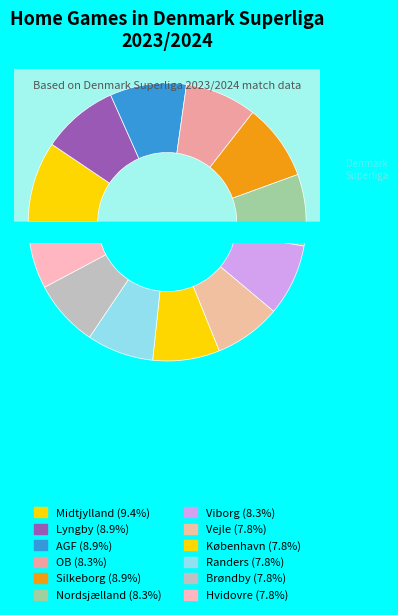

To the nearest percent, what portion does Vejle represent?

8%